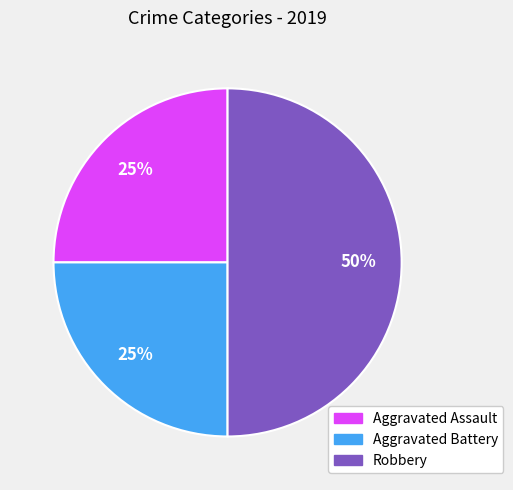

Which has a higher value, Robbery or Aggravated Assault?

Robbery